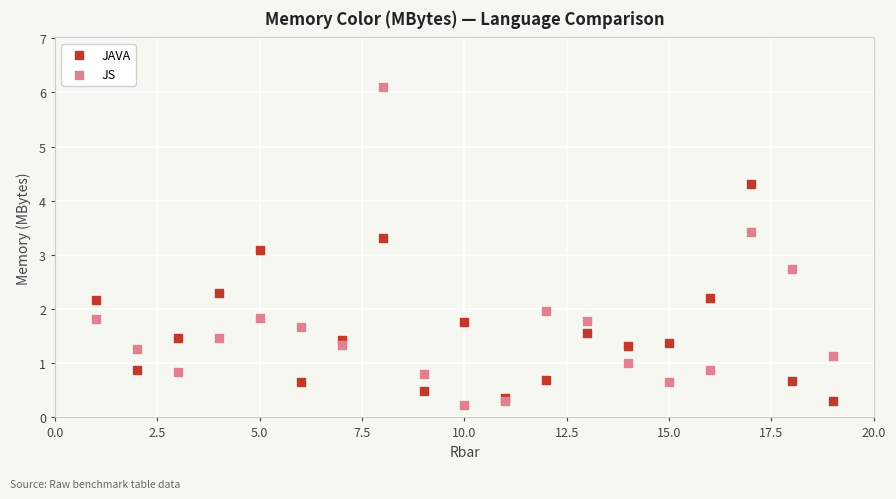

Which series contains the lowest Y value?

JS